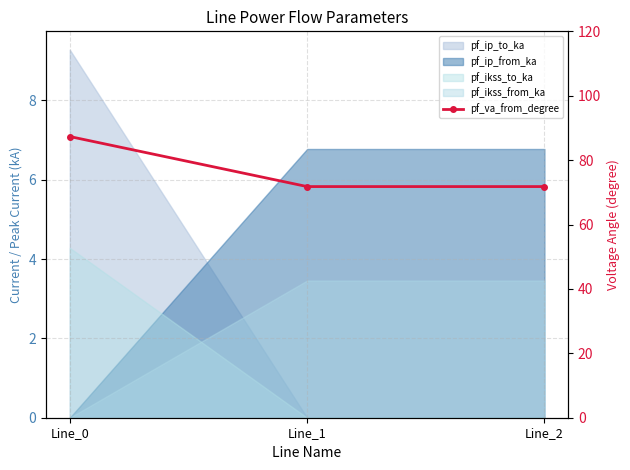

True or false: the data shows 71.8 at Line_1.

True